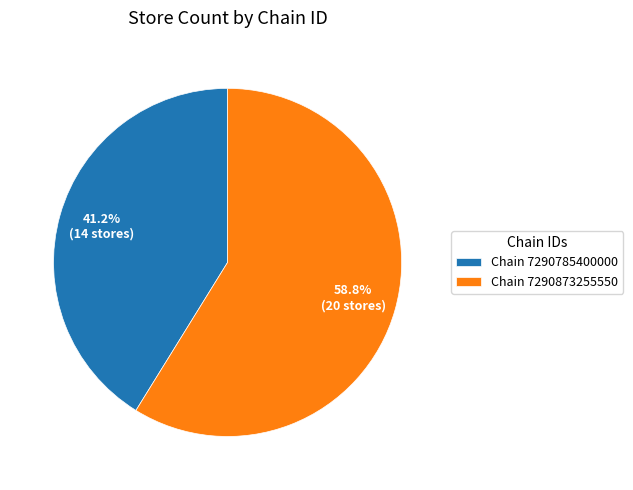

Do Chain 7290873255550 and Chain 7290785400000 together represent more than half of the pie?

Yes